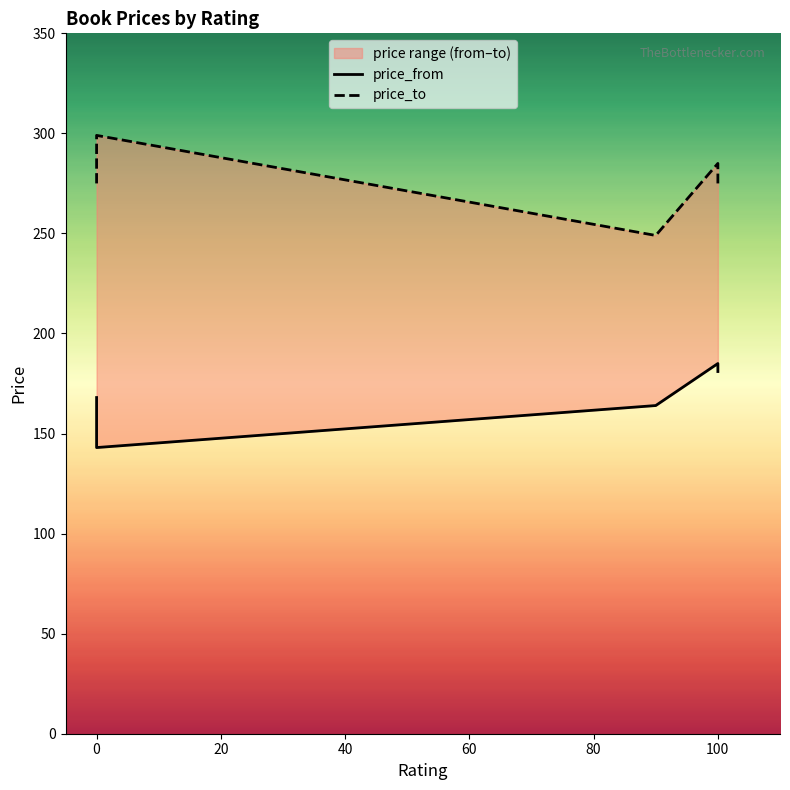

What is the maximum value shown in the chart?

299